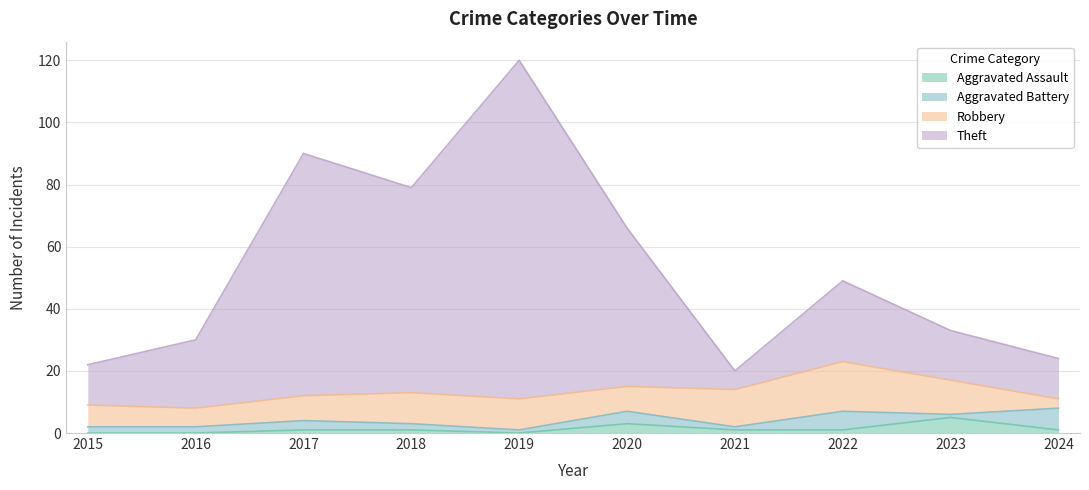

Between 2015 and 2021, which series saw the biggest shift?

Theft